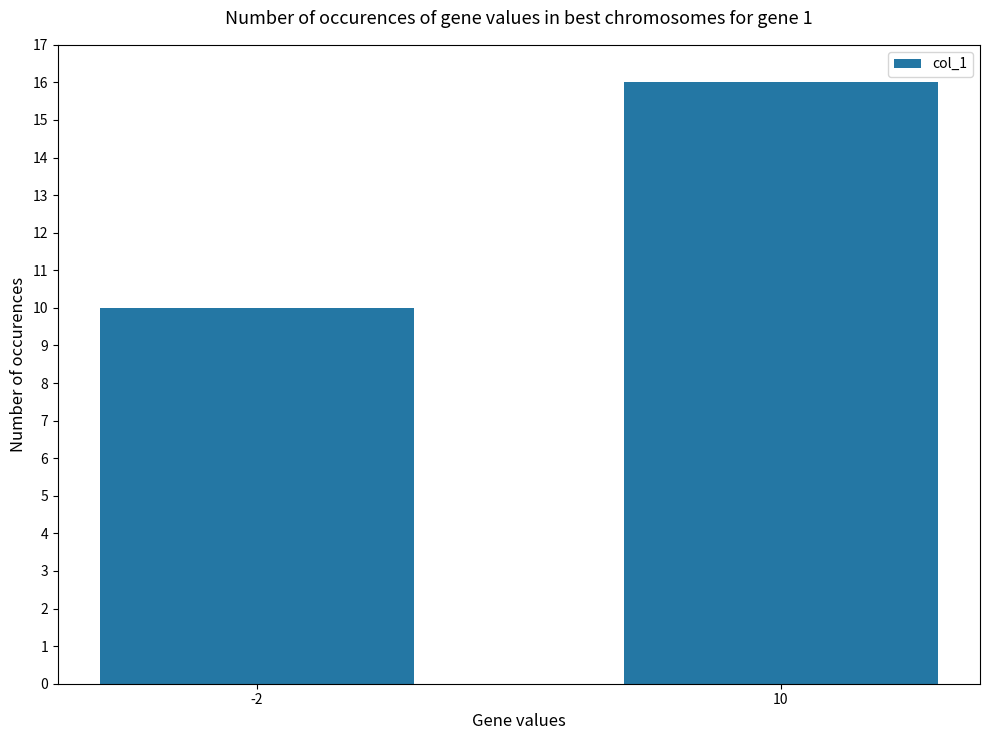

What is the change in value from -2 to 10?

+6